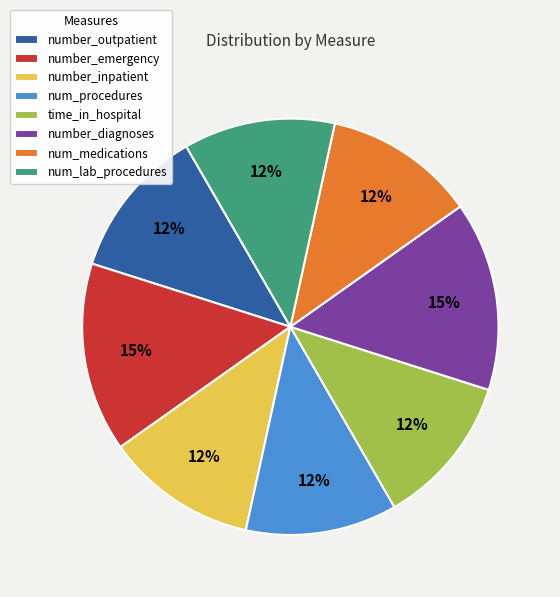

Is the sum of num_lab_procedures and number_outpatient greater than half?

No